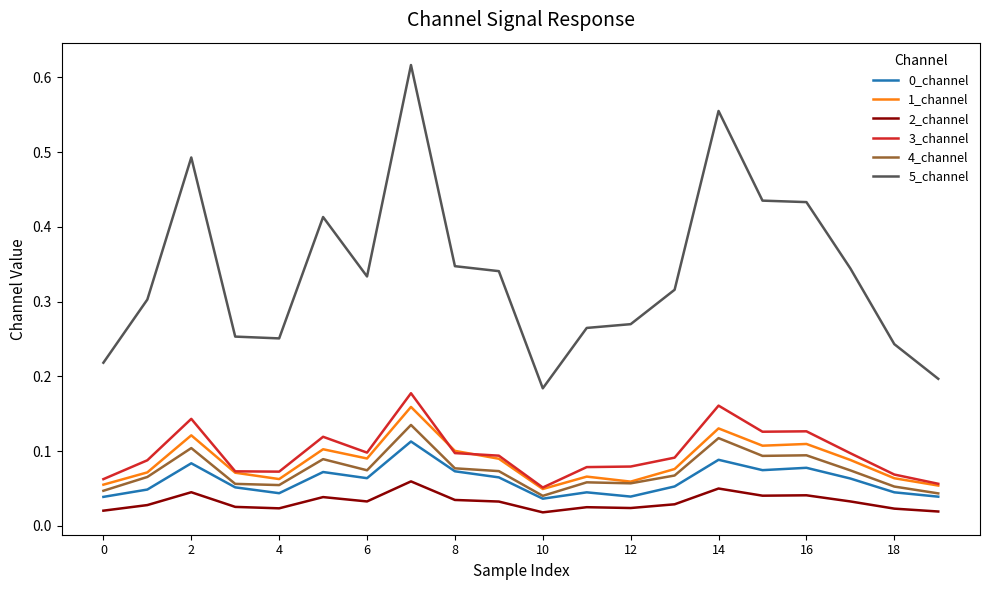

Which series has the widest spread of values?

5_channel